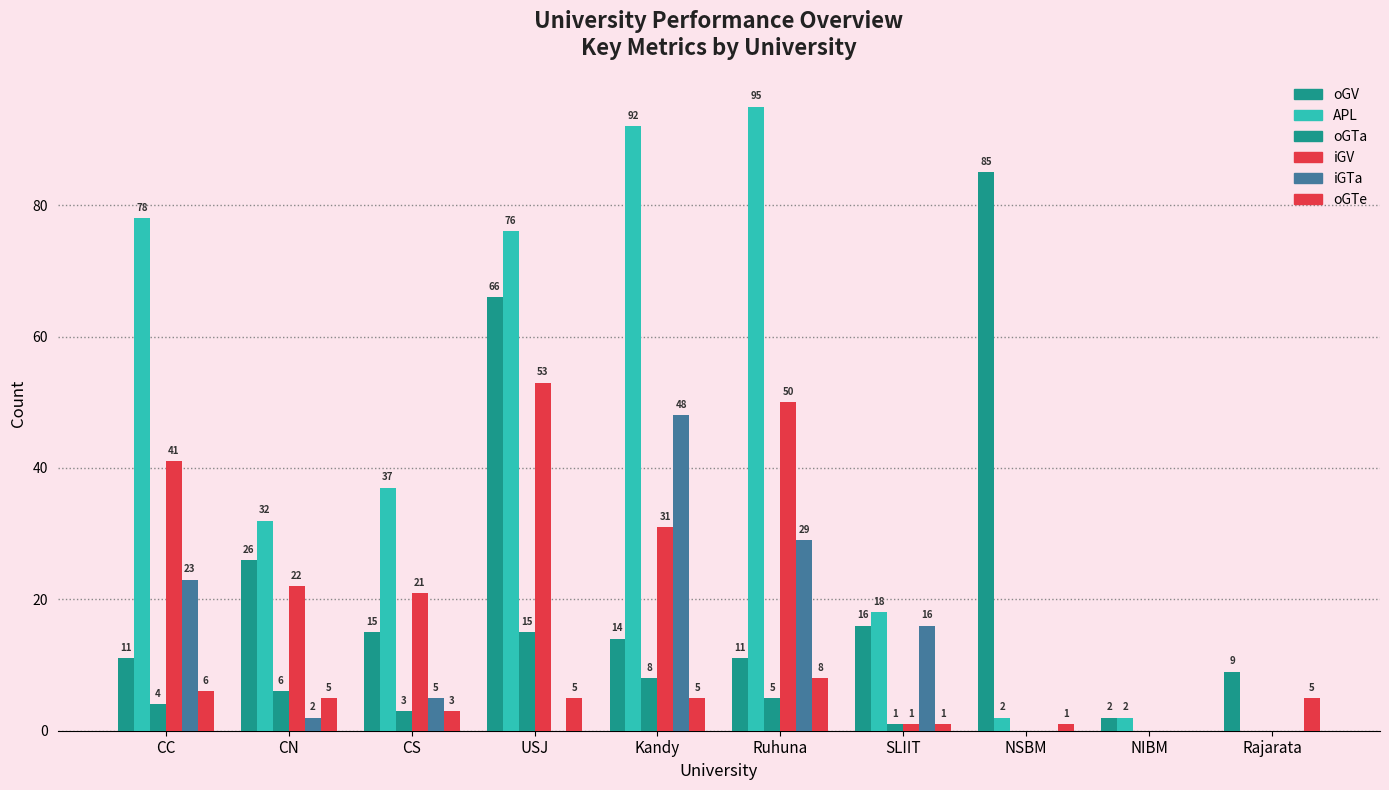

Does the chart contain stacked bars?

No